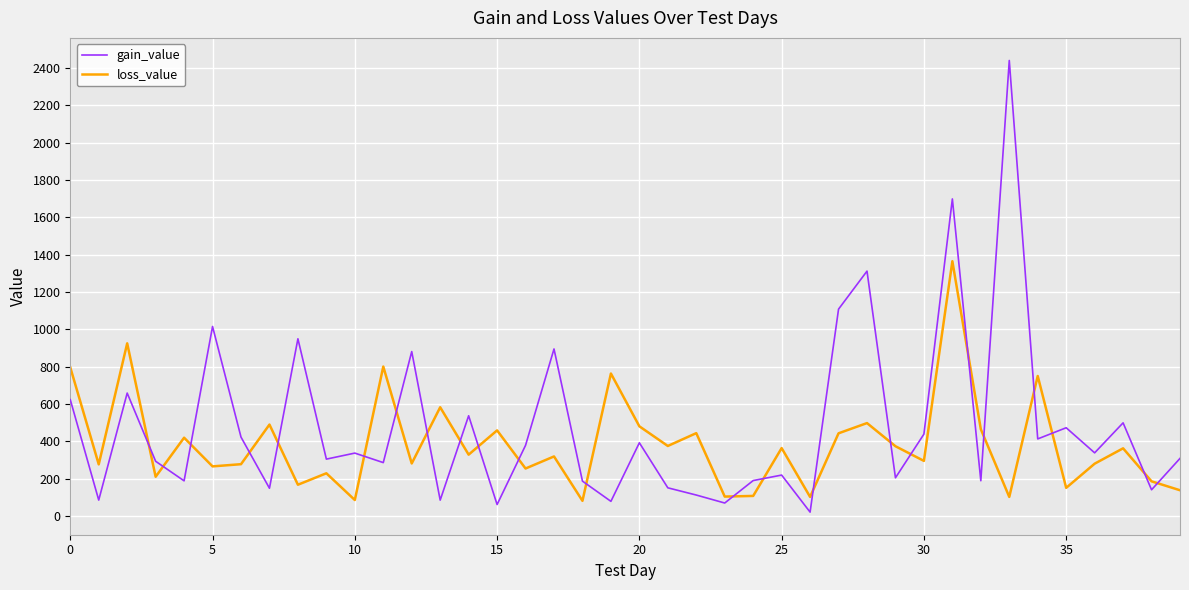

List the series in order of their peak value, lowest first.

loss_value, gain_value